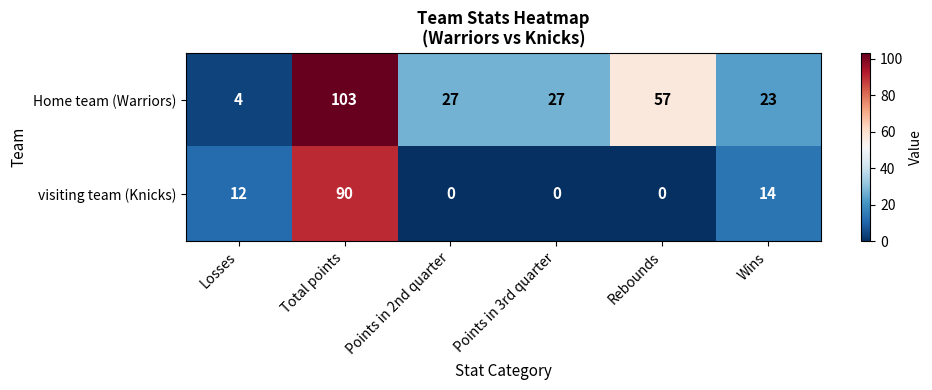

Between Losses and Wins, which series saw the biggest shift?

Home team (Warriors)